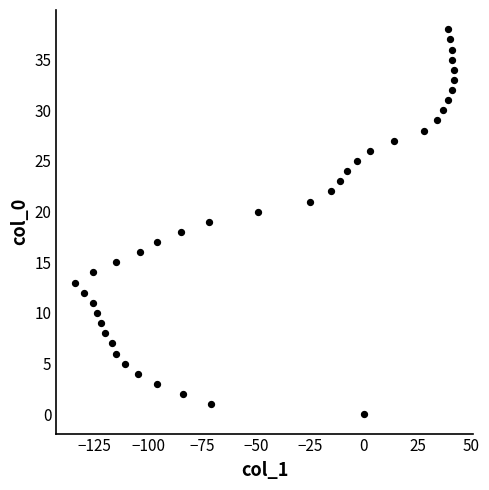

What is the range of Y values (max minus min)?

38